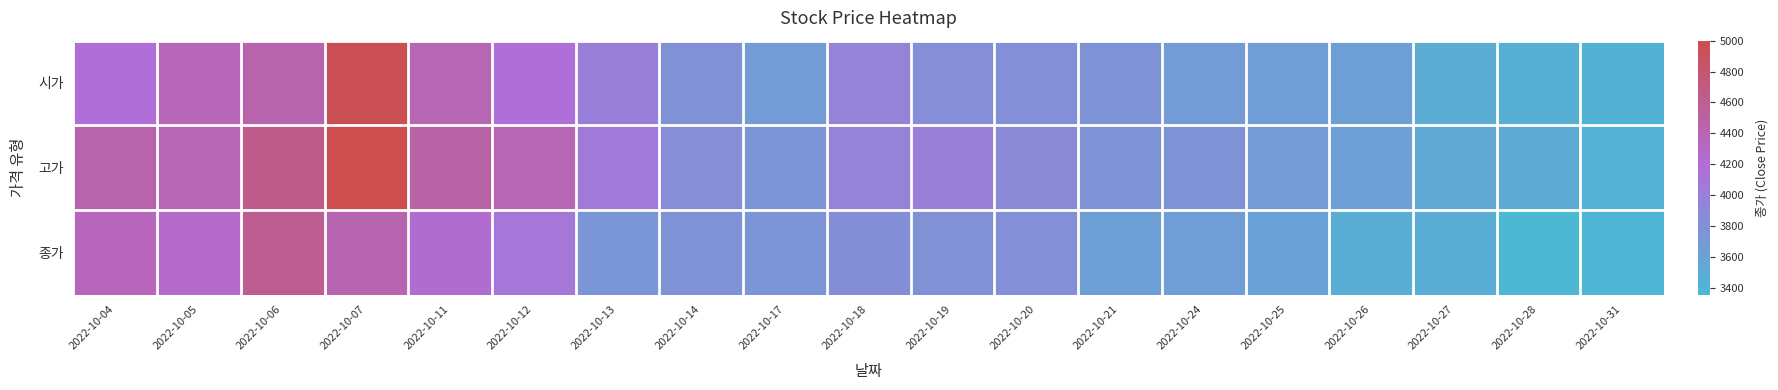

What value does the 시가 series have at 2022-10-13, to the nearest 50?

4000